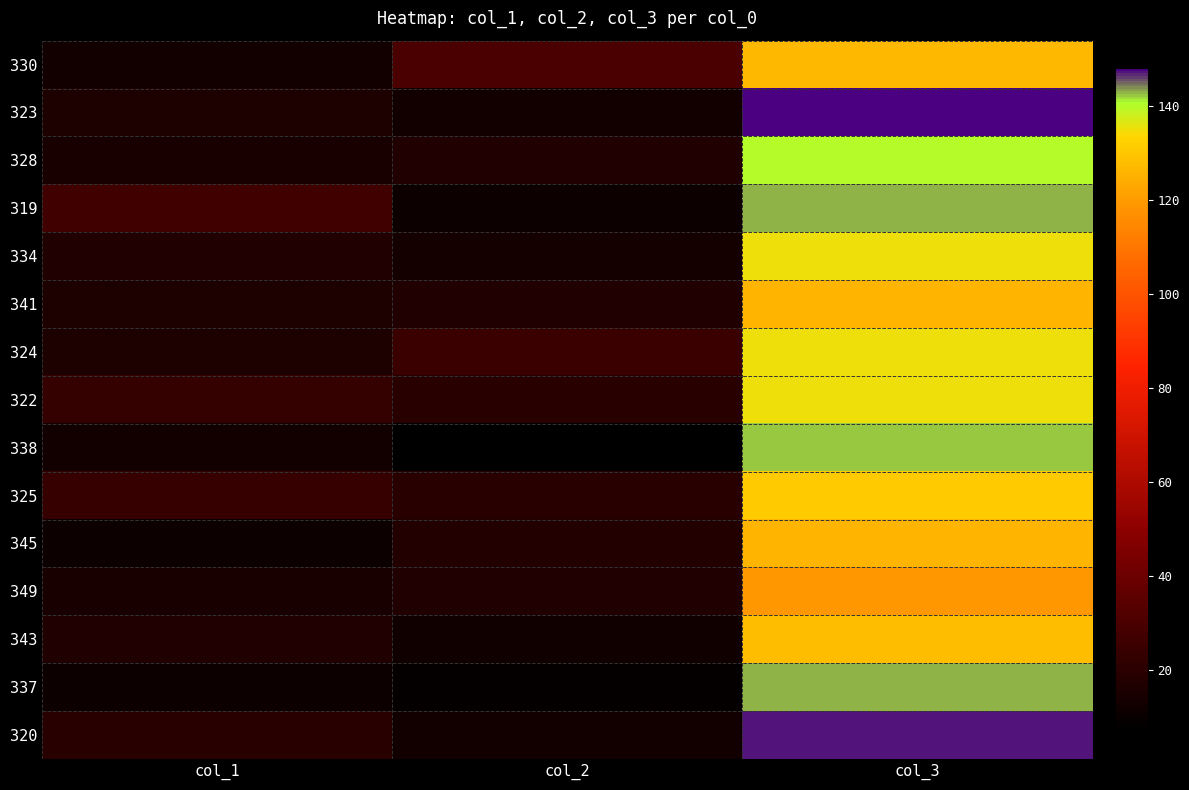

What is the smallest value displayed?

7